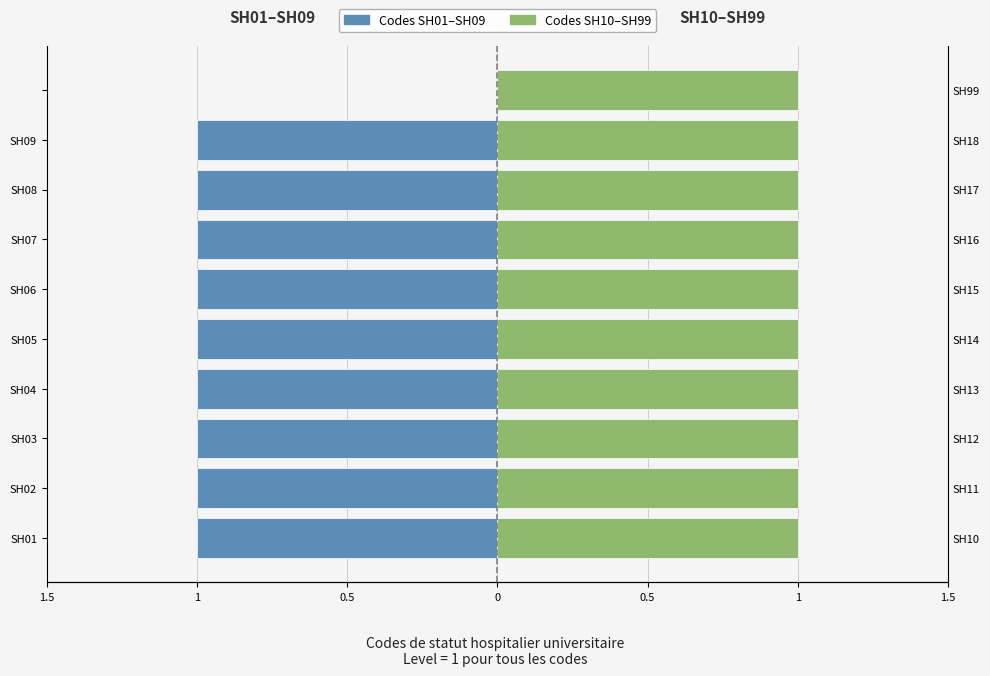

Is it true that Codes SH01–SH09 equals -1.0 at 0?

True